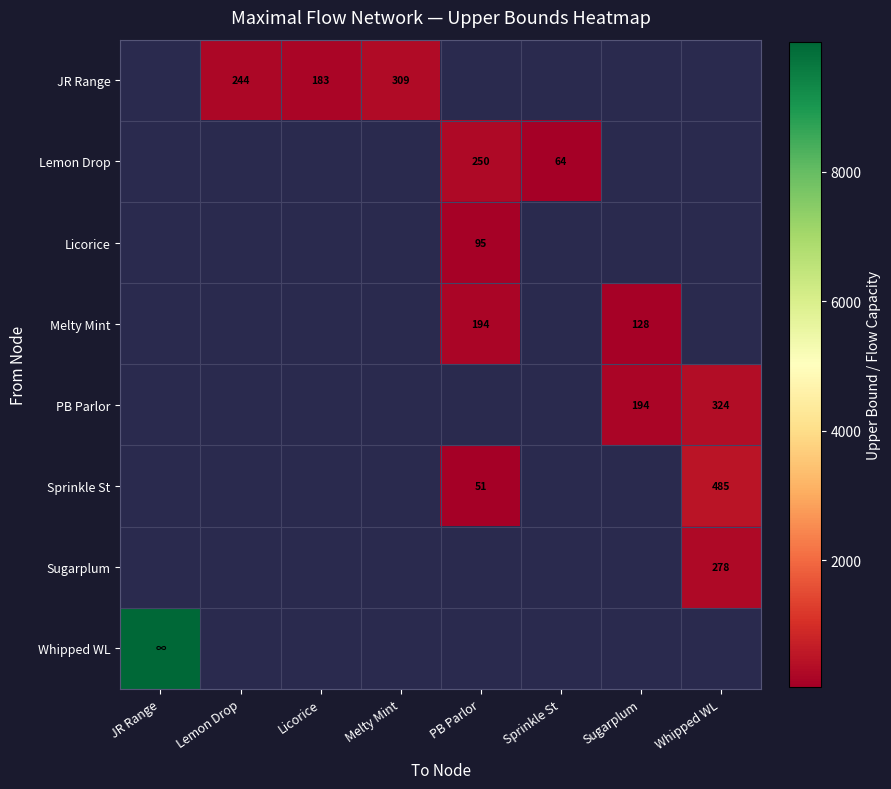

At how many categories does at least one series exceed 3117?

1